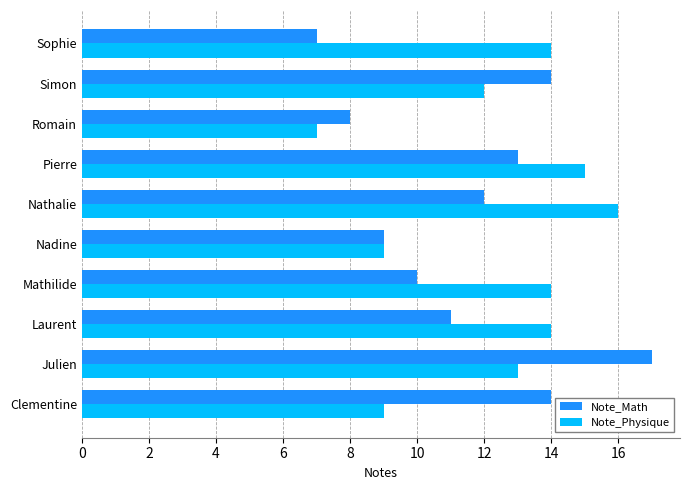

List the series in order of their peak value, lowest first.

Note_Physique, Note_Math